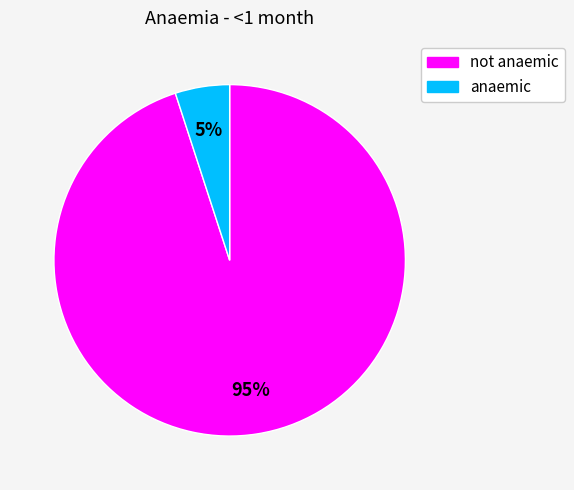

Rank the categories by value from highest to lowest.

not anaemic, anaemic